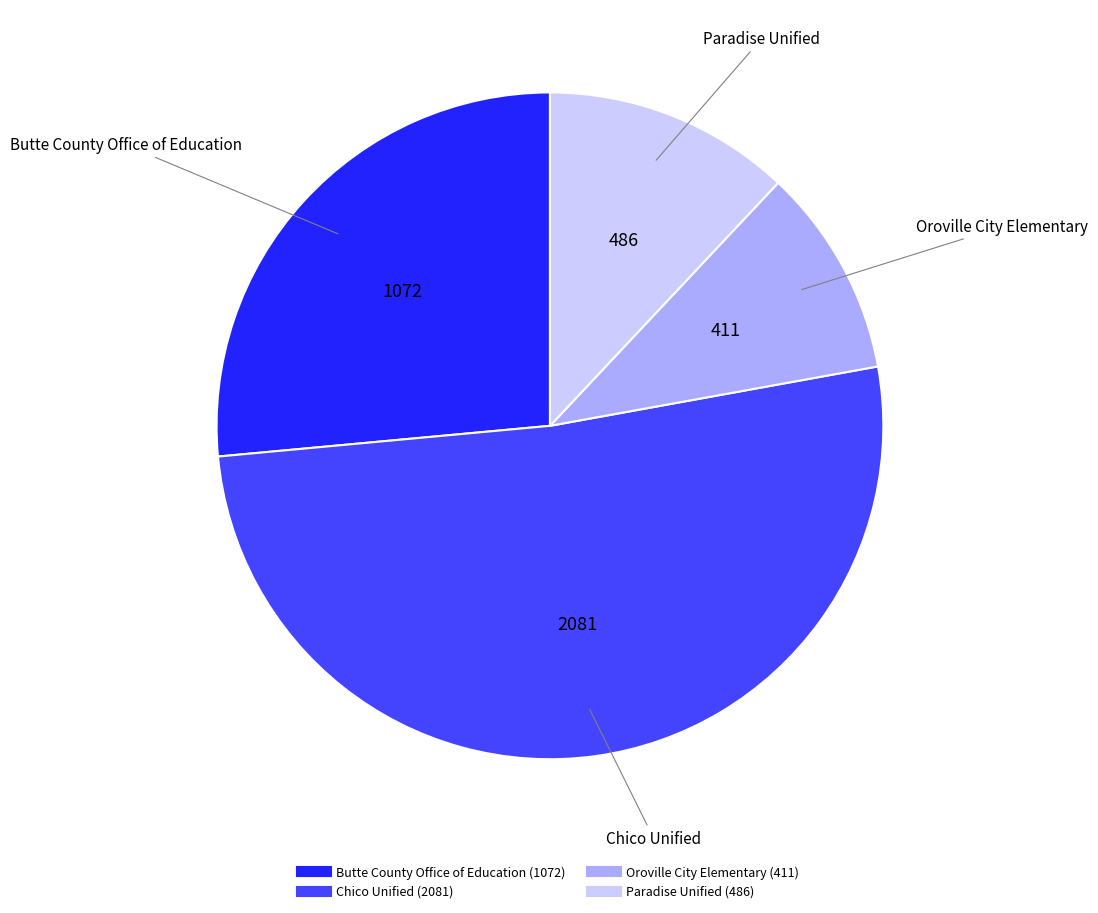

Is it true that Paradise Unified is 17% of the pie?

False